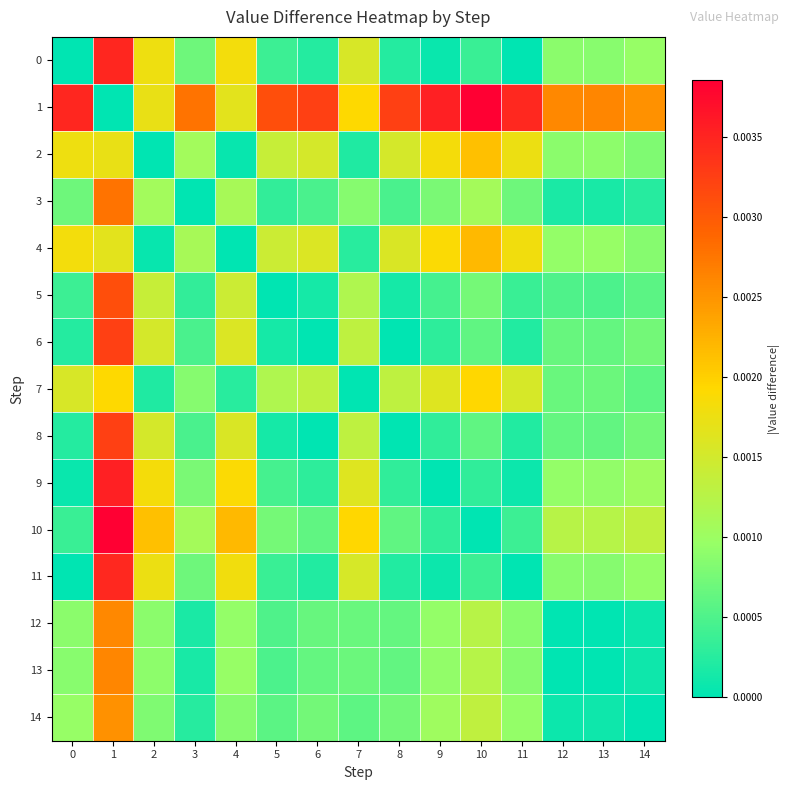

How many categories are shown in the chart?

15